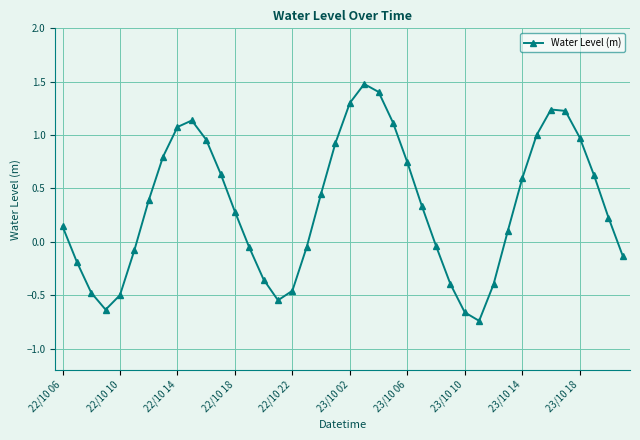

How many values are below zero?

16